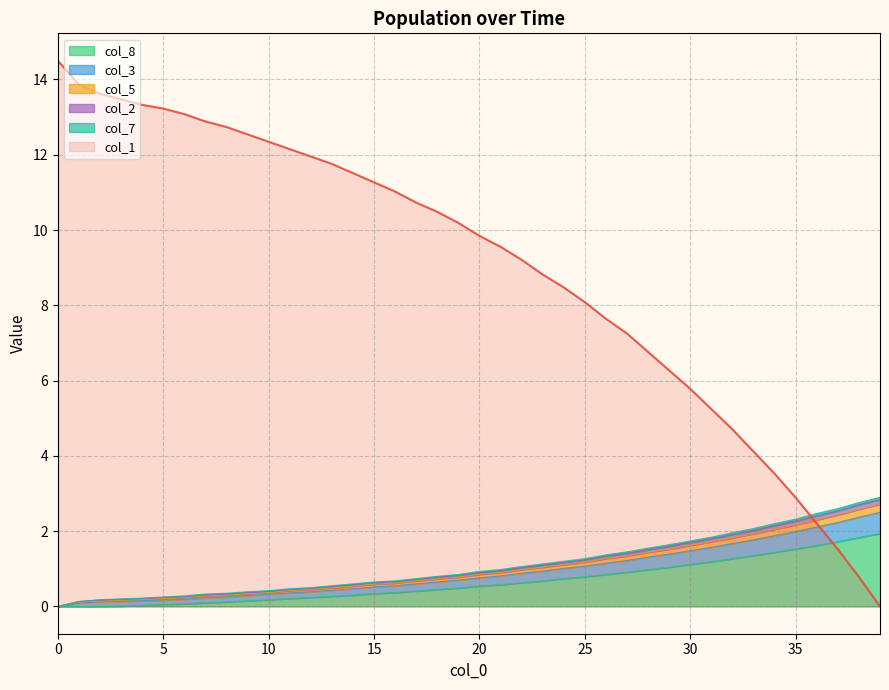

True or false: col_1 and col_2 intersect in this chart.

True